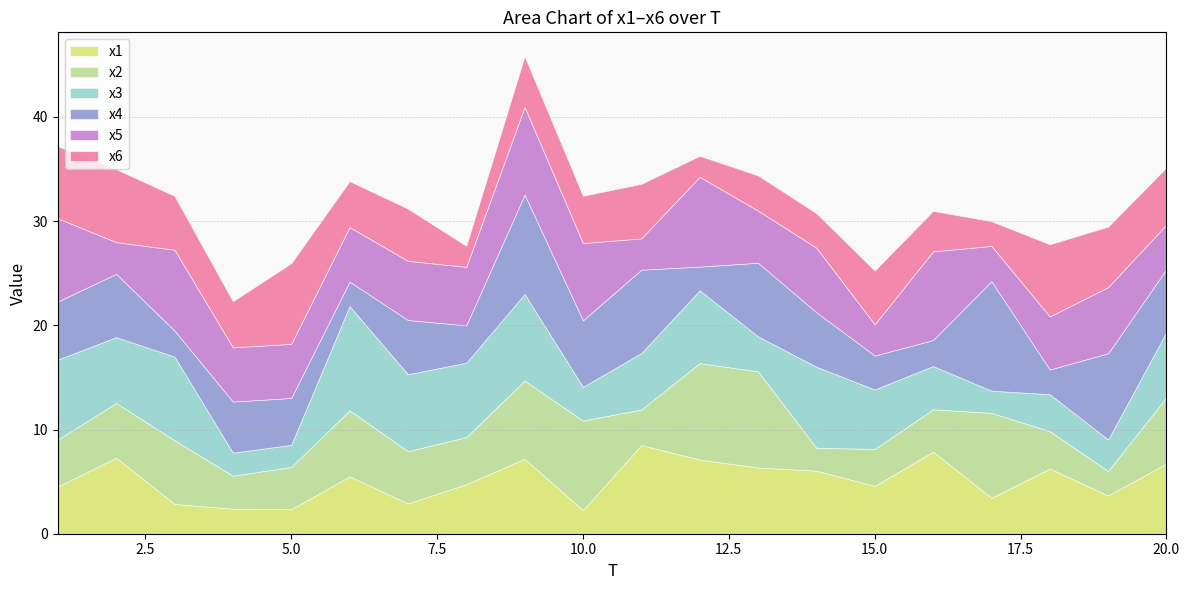

How many series are shown in this chart?

6